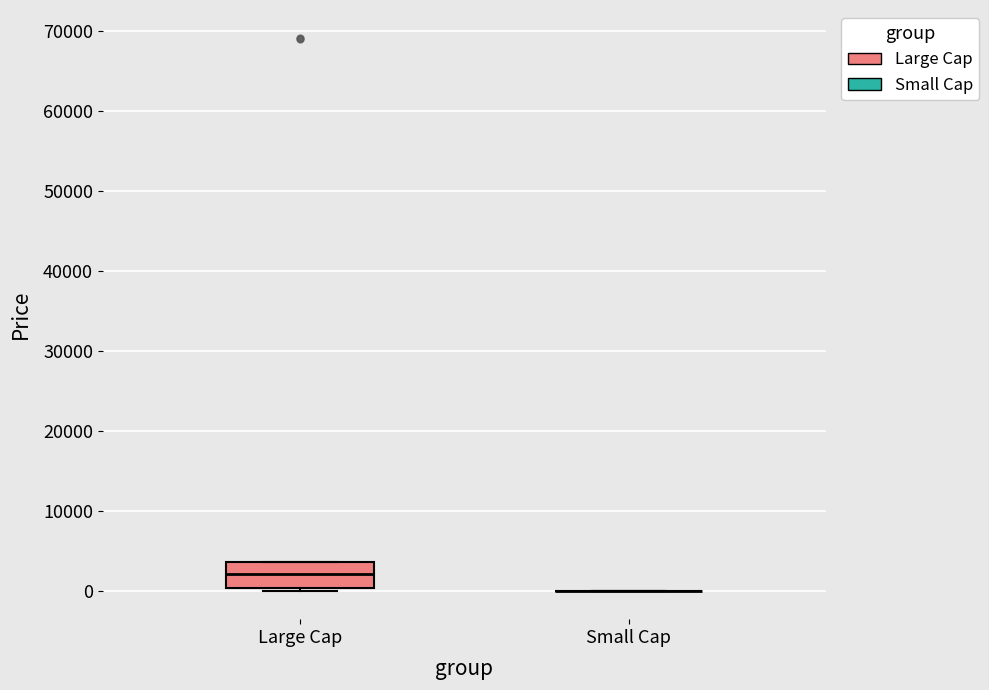

Which box is the tallest, from its lower edge to its upper edge?

Large Cap